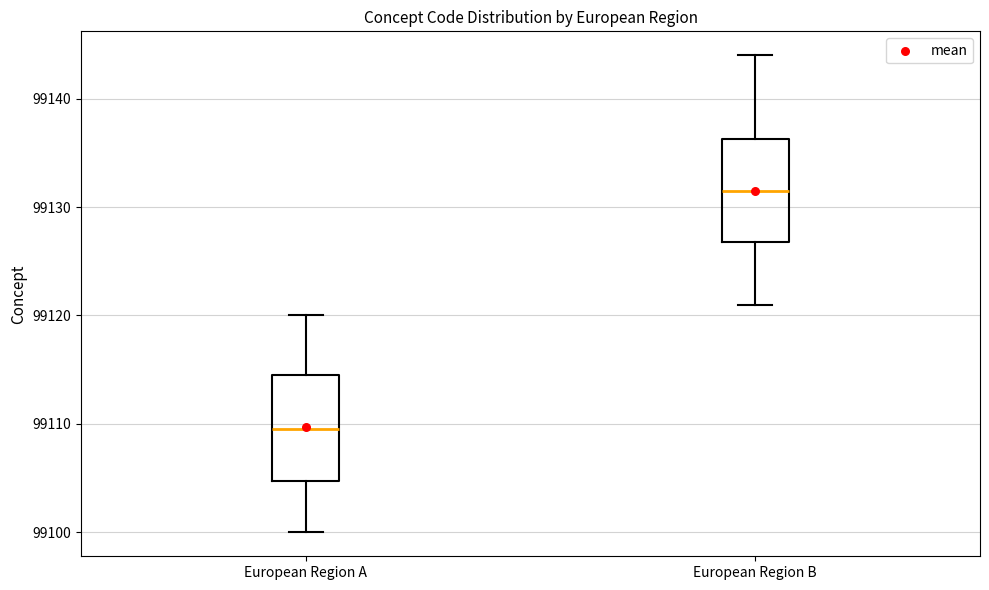

Reading left to right, transcribe this box plot: for each box, give where its median line is, the range the box spans, and where its two whiskers end, as read against the y-axis. The values are not printed on the chart, so give them approximately, as read against the axis.

European Region A: median 99110, box 99105 to 99115, whiskers 99100 to 99120
European Region B: median 99132, box 99127 to 99136, whiskers 99121 to 99144